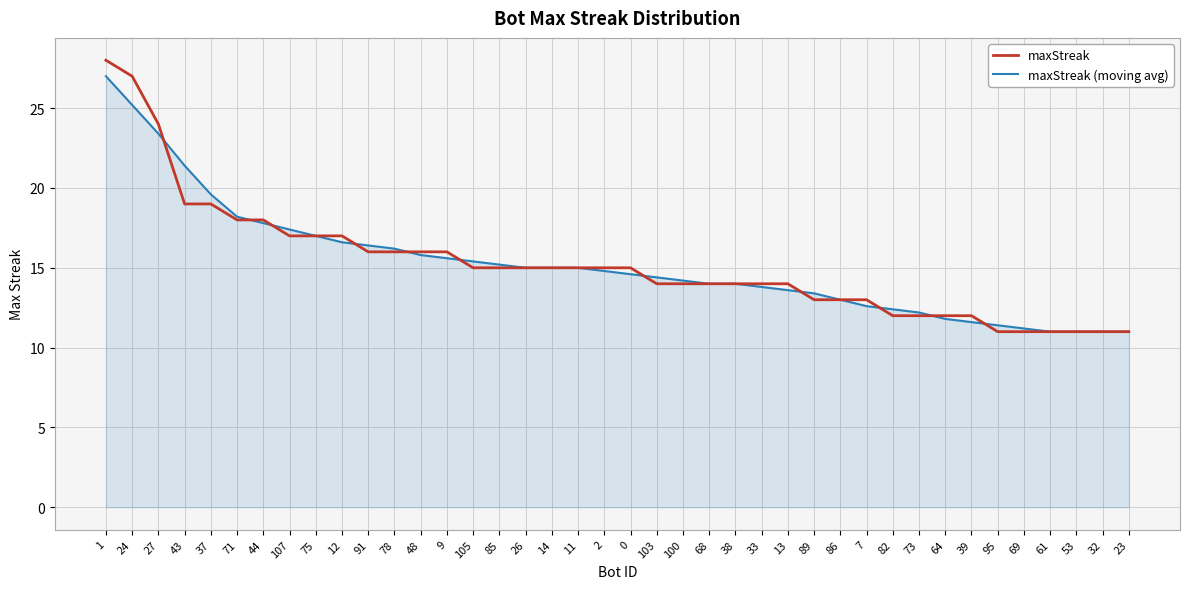

What is the total value across all series at 13?

27.6